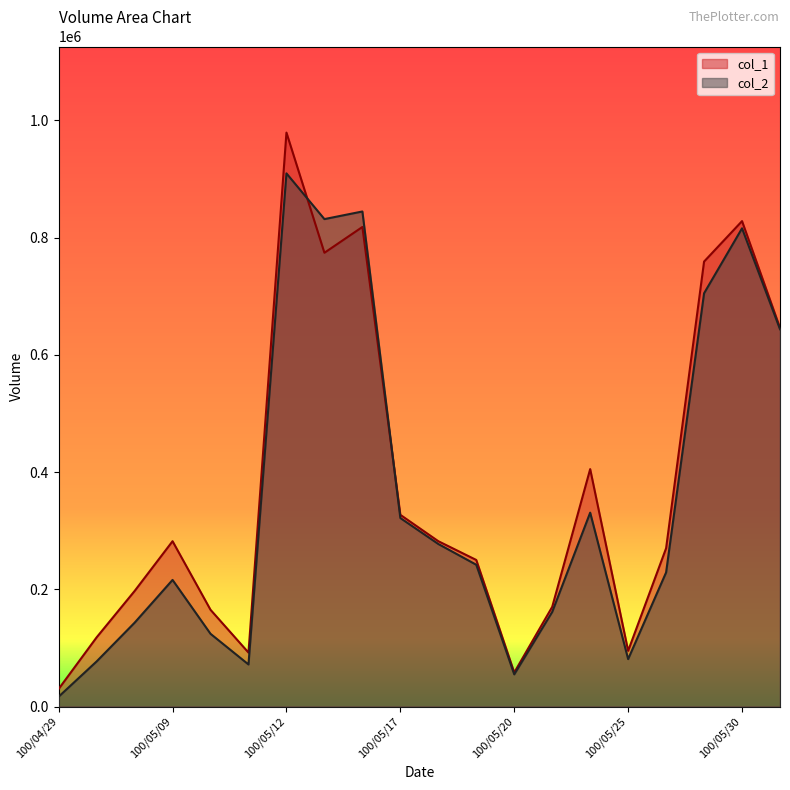

Reading left to right, transcribe all the data shown in this chart.

col_1: 100/04/29=30000	100/05/05=118000	100/05/06=197000	100/05/09=282000	100/05/10=165000	100/05/11=92000	100/05/12=979000	100/05/13=774000	100/05/16=818000	100/05/17=327000	100/05/18=282000	100/05/19=250000	100/05/20=58000	100/05/23=170000	100/05/24=405000	100/05/25=95000	100/05/26=270000	100/05/27=759000	100/05/30=828000	100/05/31=646000
col_2: 100/04/29=16800	100/05/05=76920	100/05/06=142960	100/05/09=215960	100/05/10=124050	100/05/11=71760	100/05/12=909450	100/05/13=831450	100/05/16=844440	100/05/17=321540	100/05/18=277250	100/05/19=241830	100/05/20=54850	100/05/23=161350	100/05/24=330710	100/05/25=80900	100/05/26=228750	100/05/27=704890	100/05/30=815720	100/05/31=643570